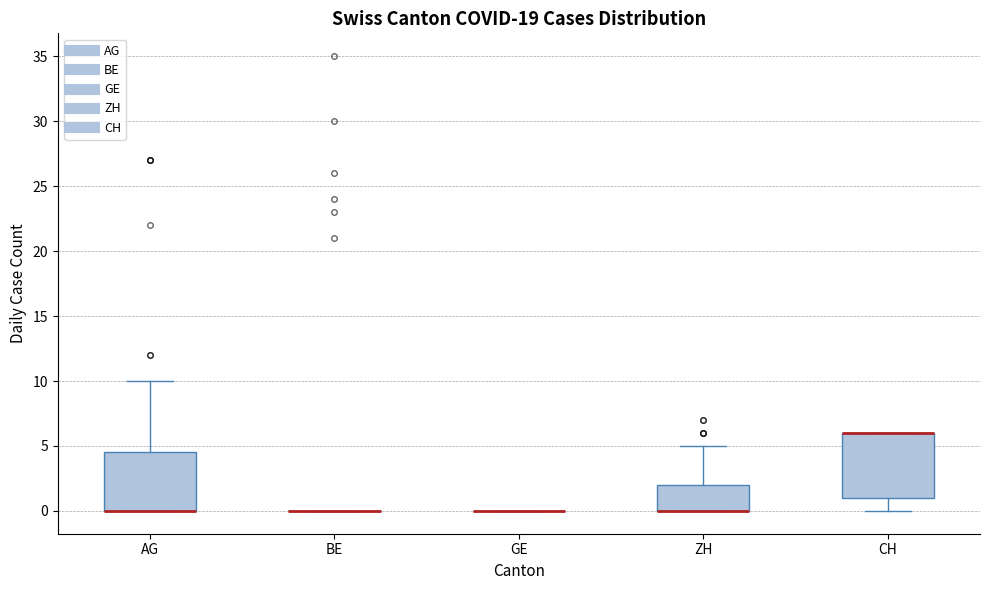

Where does the upper whisker of the box for AG end on the y-axis? The values are not printed on the chart, so give them approximately, as read against the axis.

10.0